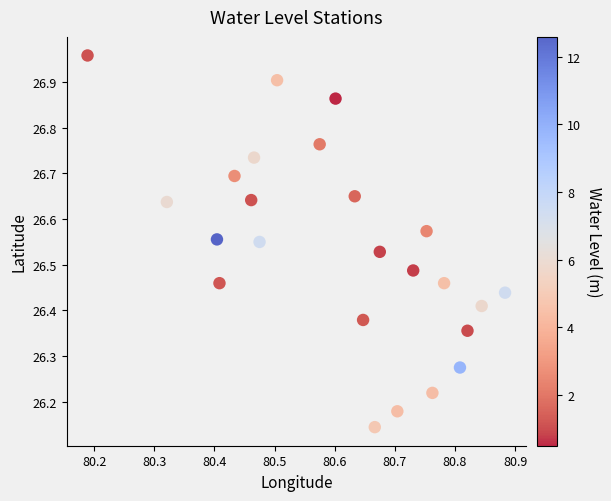

What is the range of X values (max minus min)?

0.7